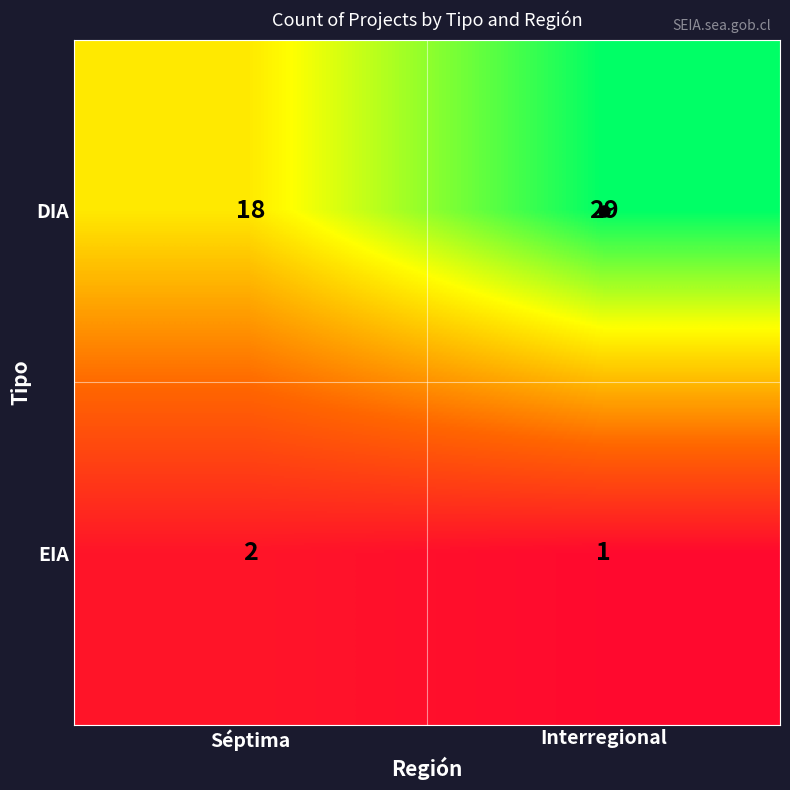

What is the smallest value displayed?

1